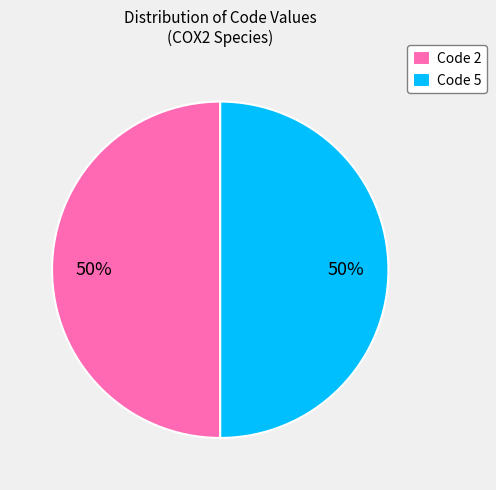

What is the ratio of the value at Code 5 to the value at Code 2?

1.0